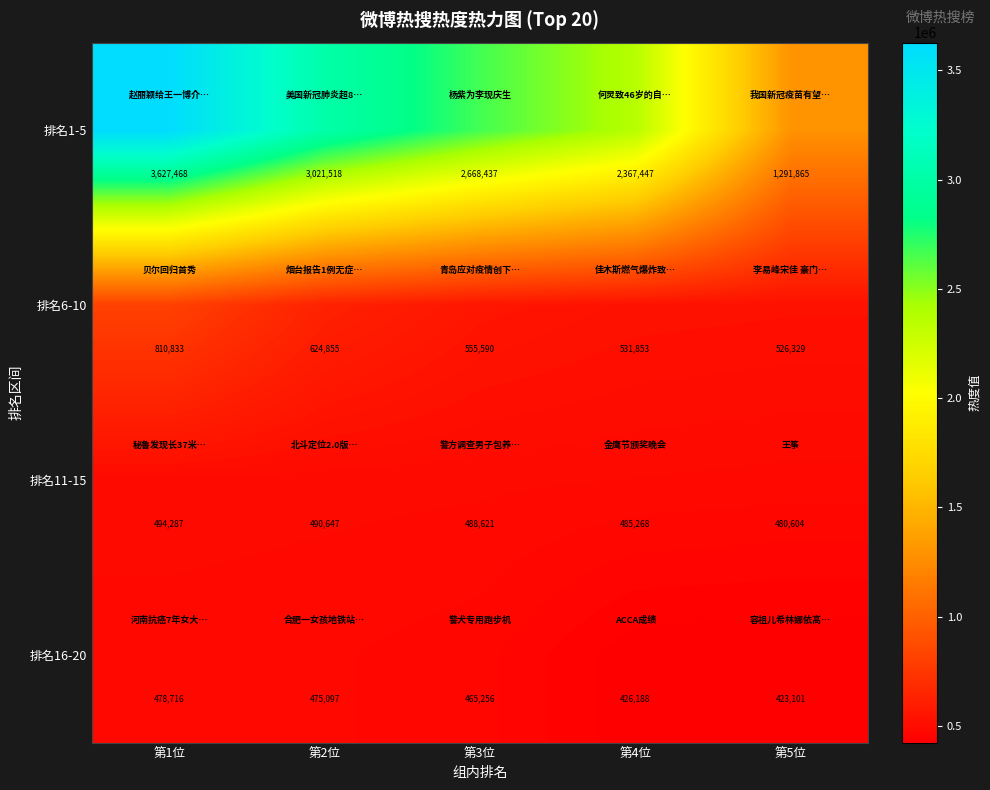

The value of 排名11-15 at 第4位 is 793799. True or false?

False